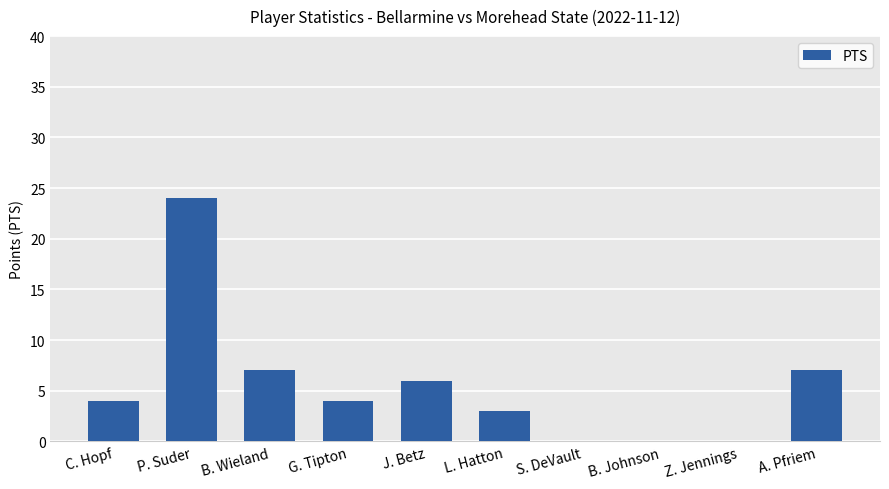

The value at L. Hatton is 5. True or false?

False